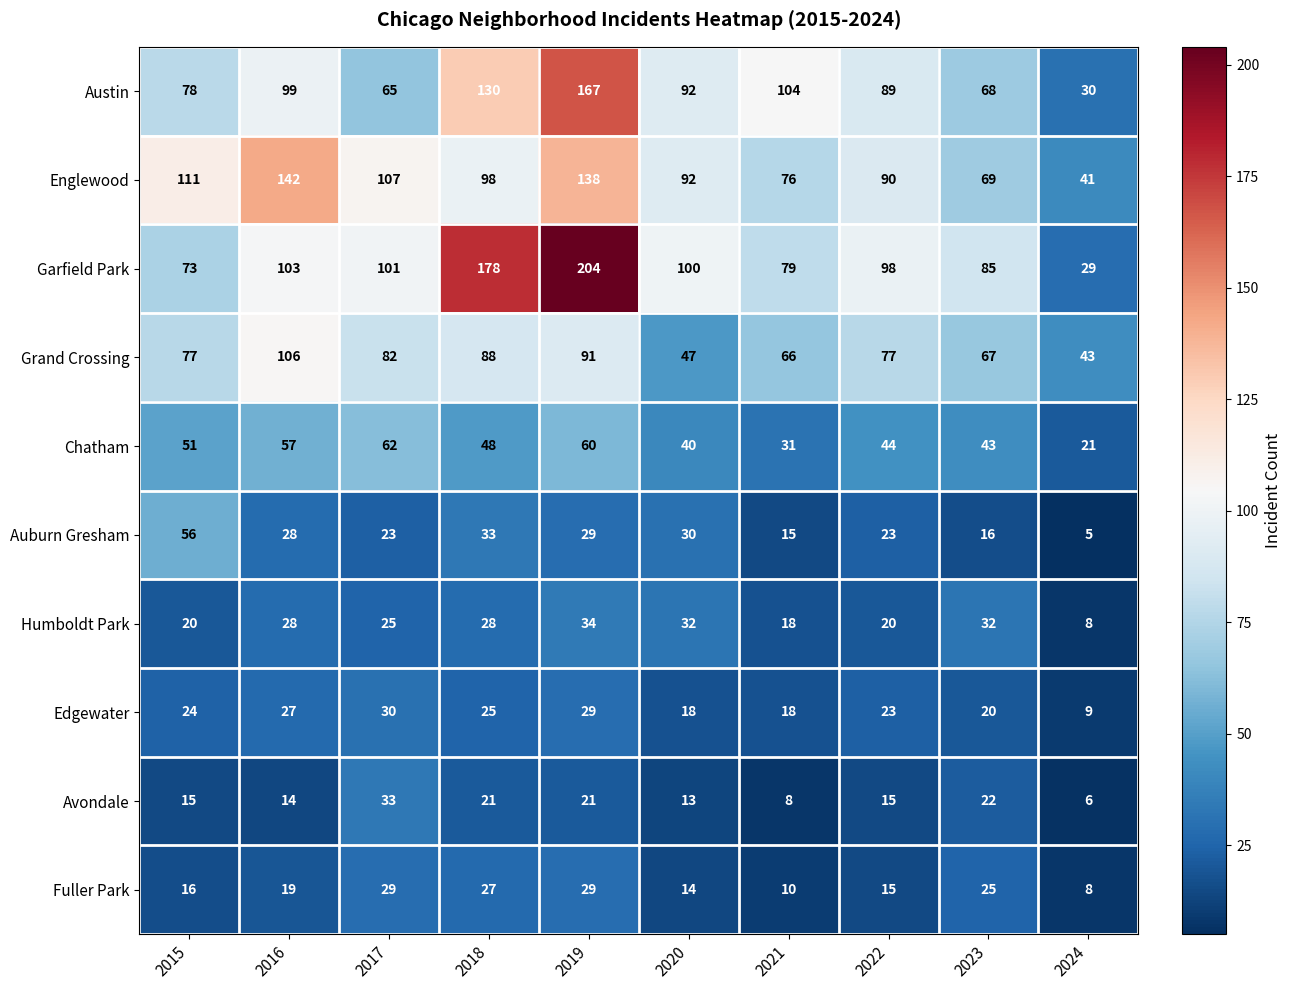

At which category is the sum across all series the highest?

2019